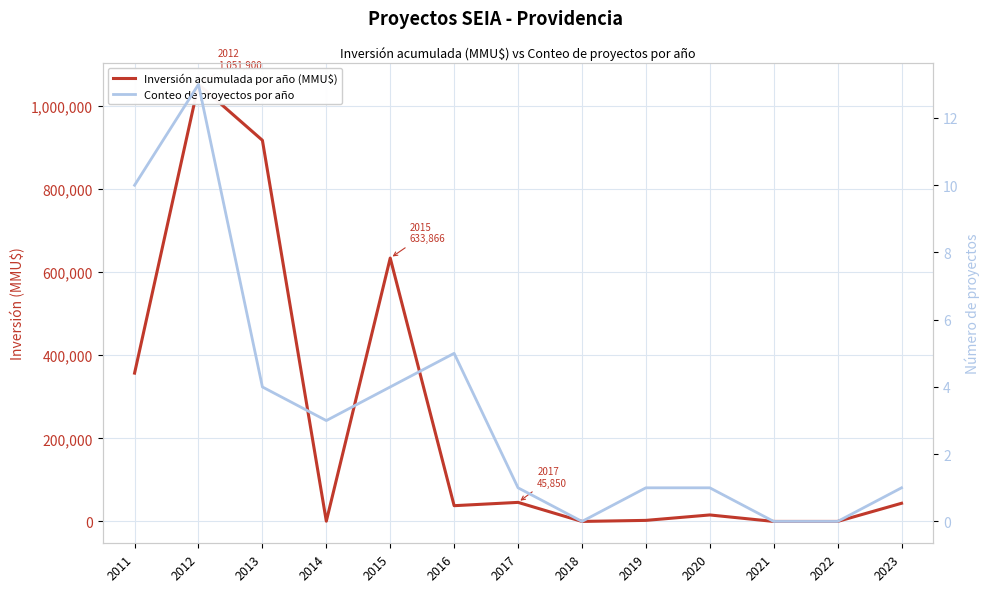

Where is the first local minimum for Conteo de proyectos por año?

2014